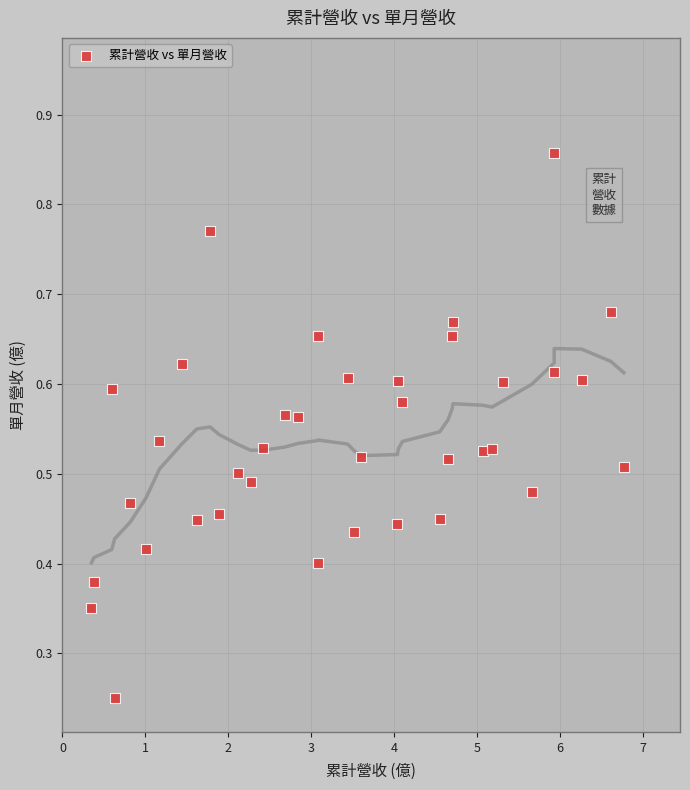

Count the number of points in this scatter plot.

37